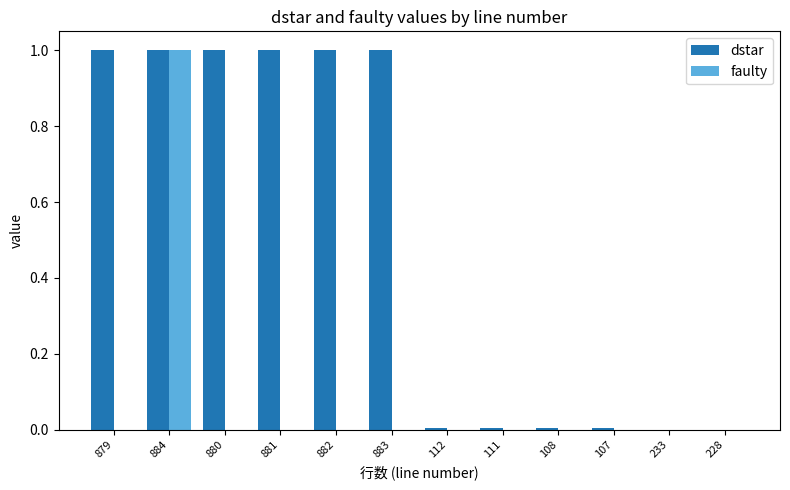

The value of dstar at 883 is 0.2. True or false?

False